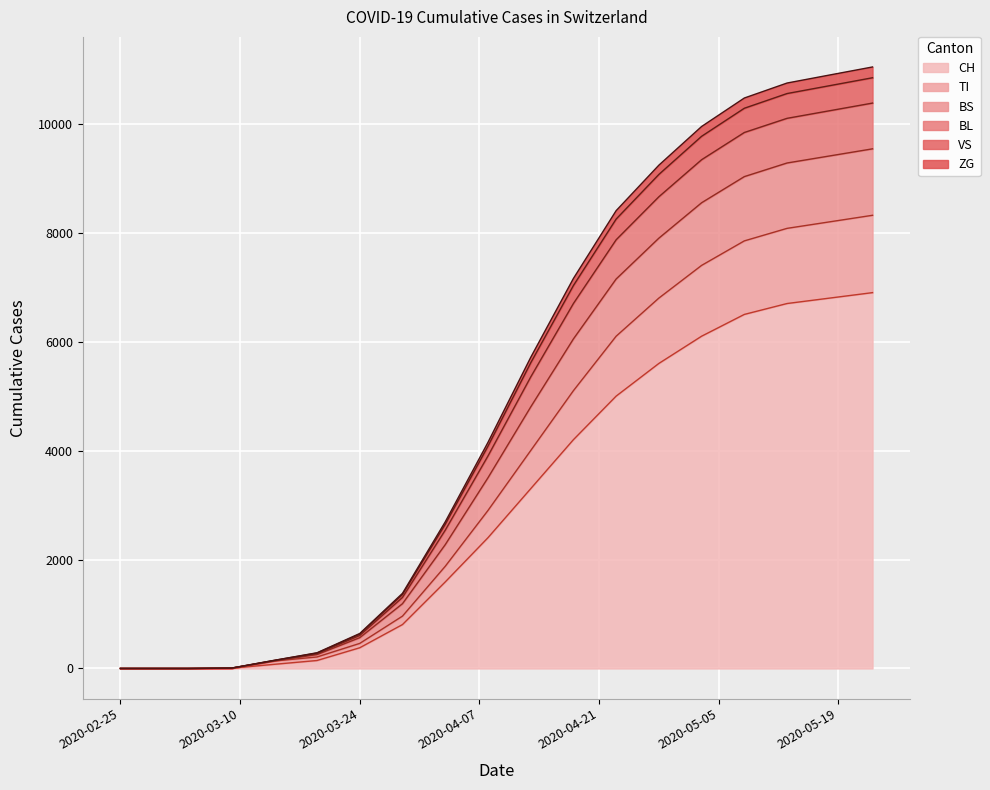

List the labels in order of CH value, largest first.

2020-05-23, 2020-05-18, 2020-05-13, 2020-05-08, 2020-05-03, 2020-04-28, 2020-04-23, 2020-04-18, 2020-04-13, 2020-04-08, 2020-04-03, 2020-03-29, 2020-03-24, 2020-03-19, 2020-03-14, 2020-03-09, 2020-02-25, 2020-02-29, 2020-03-04